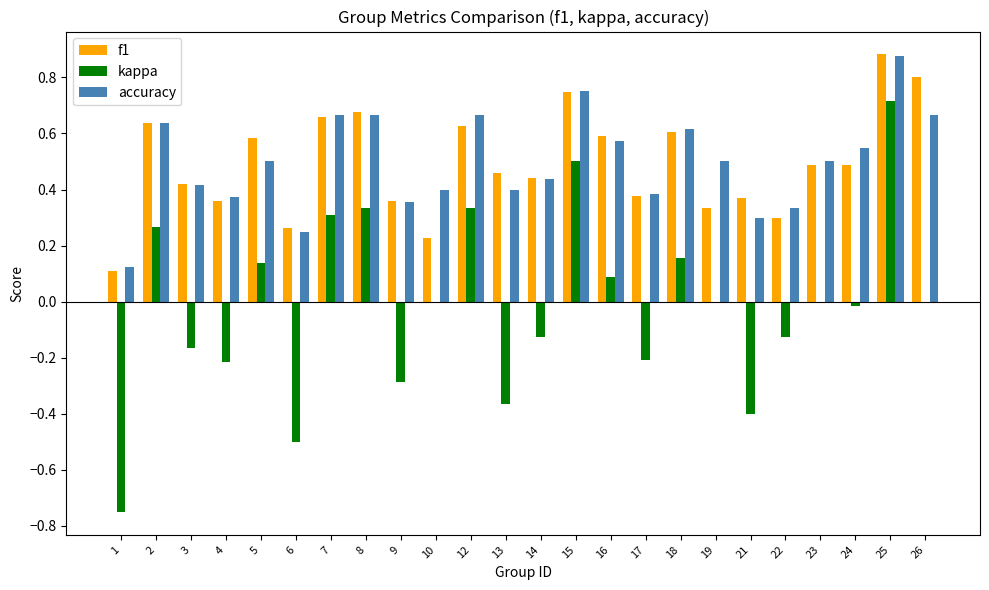

Is it true that kappa equals -0.2 at 13?

False